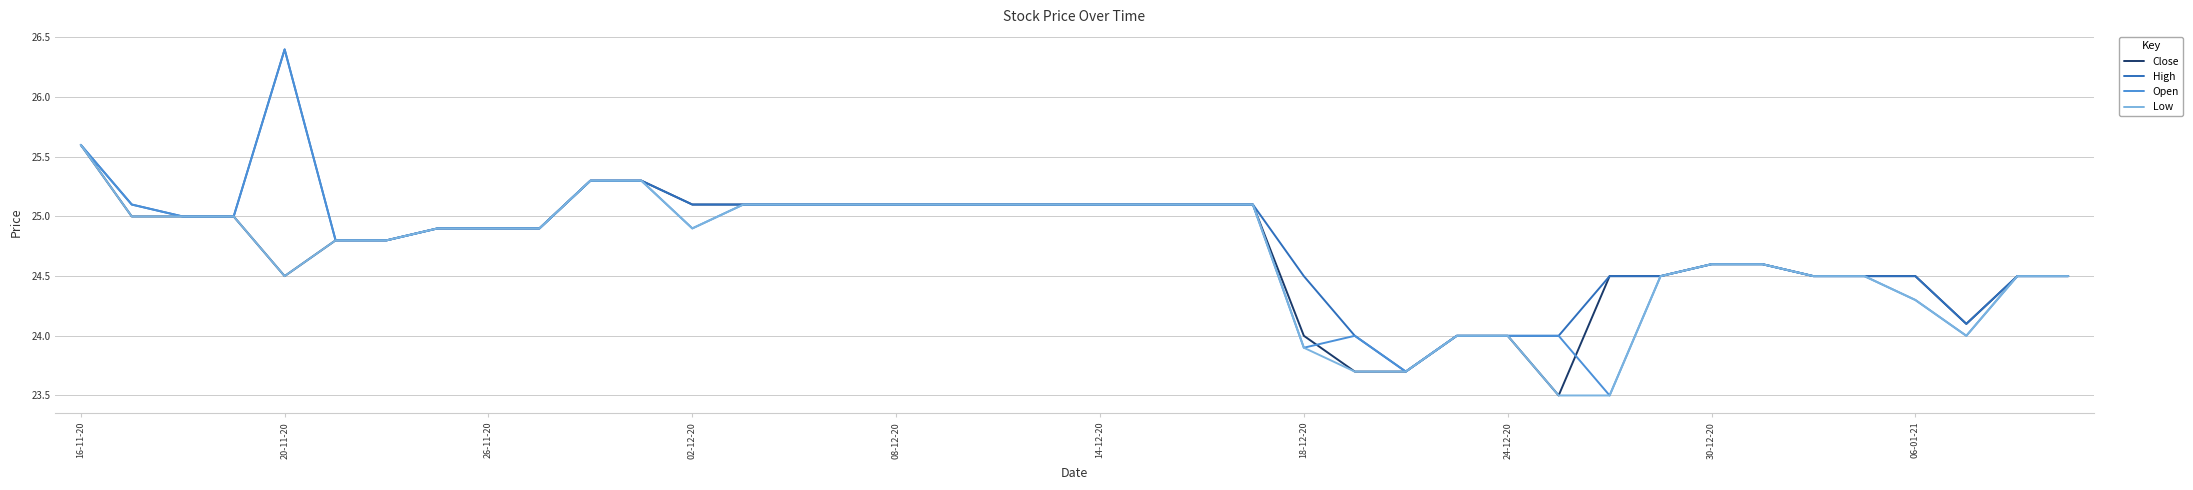

What are all the series names shown in the legend?

Close, High, Open, Low